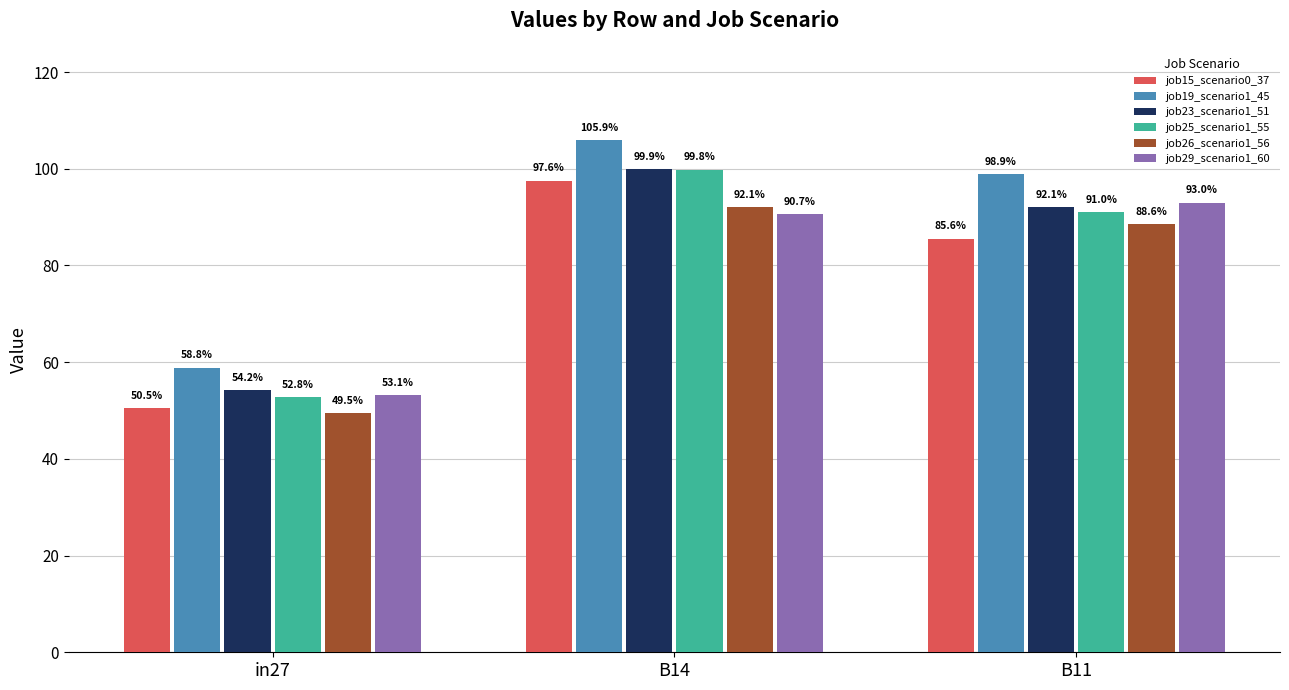

Is it true that job25_scenario1_55 equals 1.4 at B11?

False